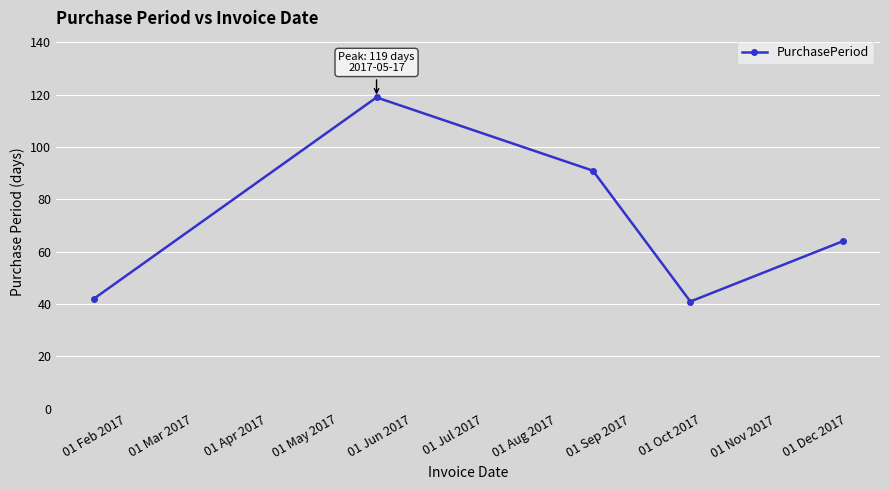

What is the minimum value shown in the chart?

41